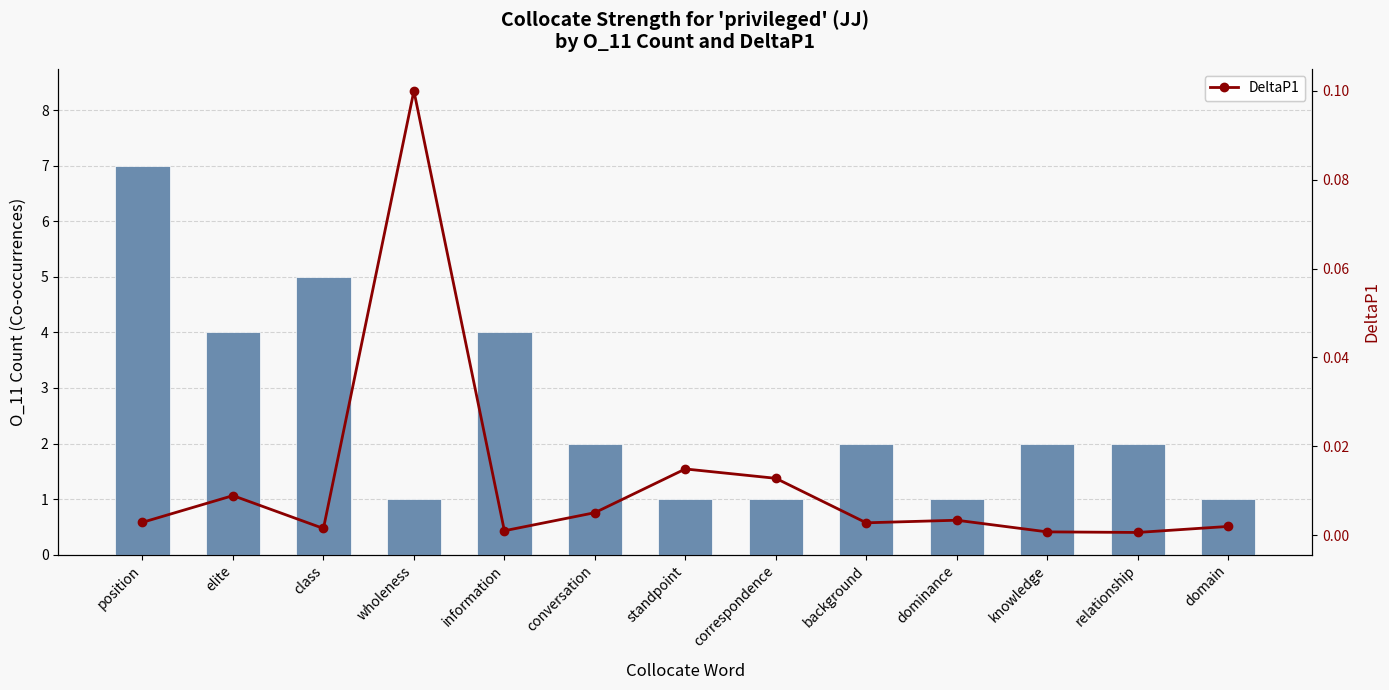

True or false: DeltaP1 has a value of 0.0 at position.

False